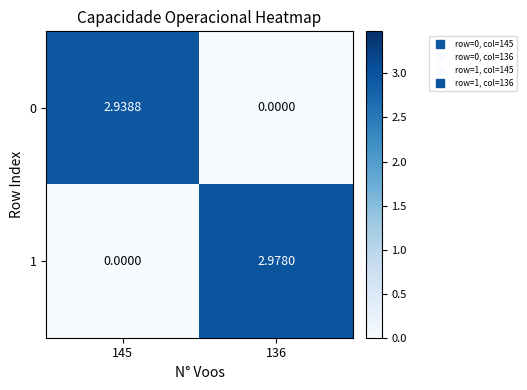

Which has a higher value, 136 or 145?

145